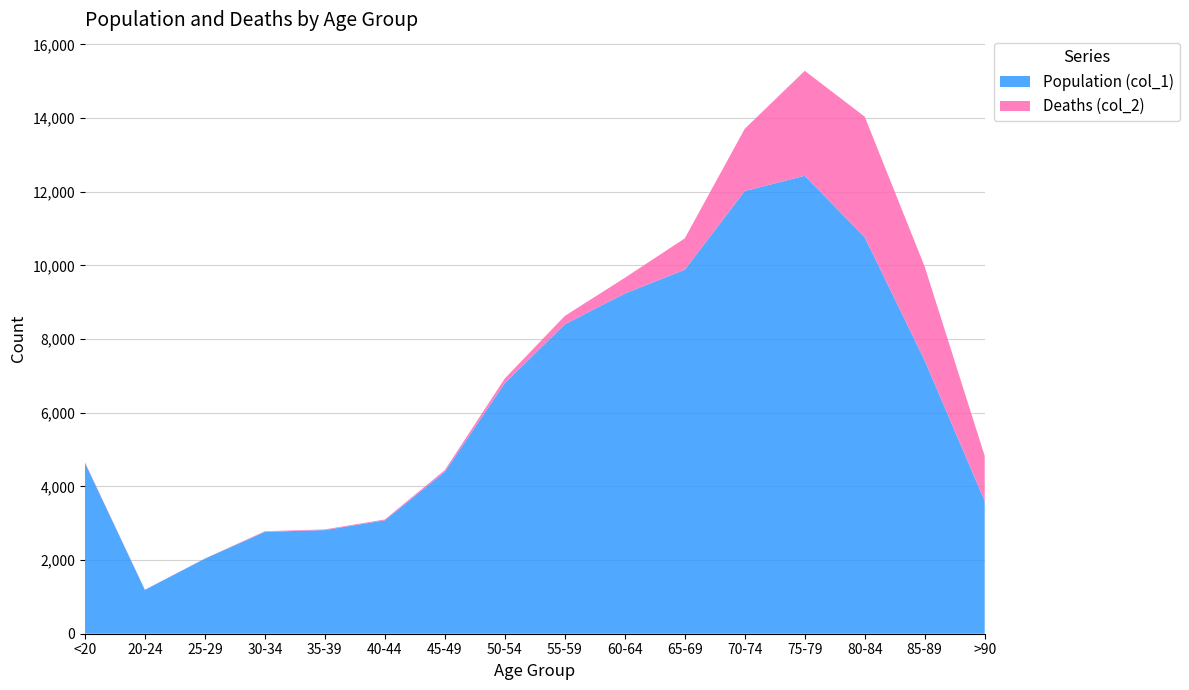

Reading left to right, list all the values displayed in this chart.

Population (col_1): <20=4641	20-24=1191	25-29=2038	30-34=2765	35-39=2814	40-44=3078	45-49=4396	50-54=6803	55-59=8400	60-64=9236	65-69=9883	70-74=12018	75-79=12434	80-84=10764	85-89=7417	>90=3604
Deaths (col_2): <20=18	20-24=4	25-29=3	30-34=17	35-39=18	40-44=24	45-49=47	50-54=126	55-59=227	60-64=426	65-69=850	70-74=1690	75-79=2848	80-84=3273	85-89=2548	>90=1224